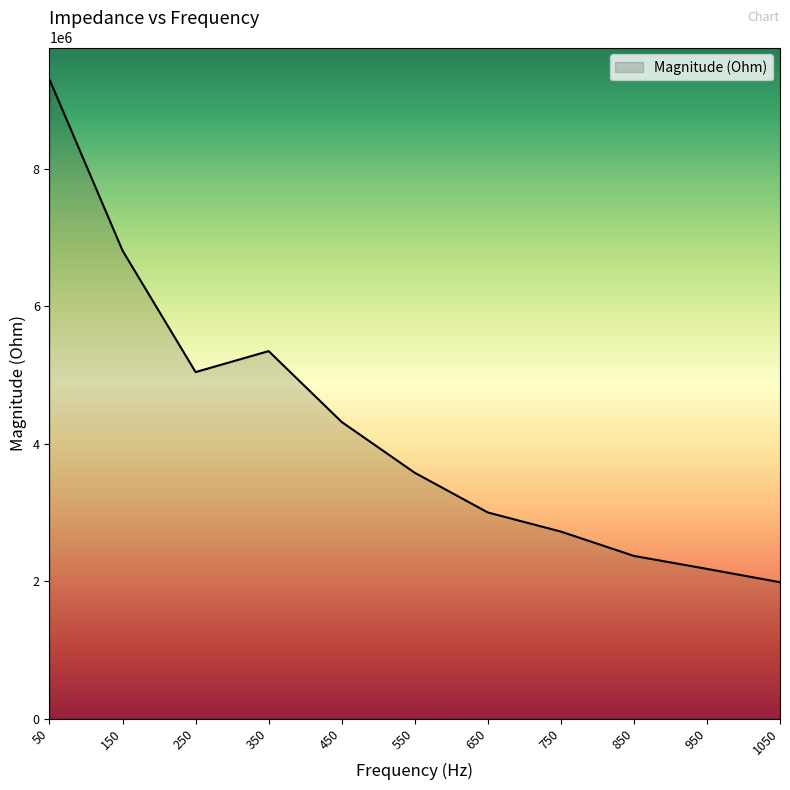

Reading left to right, transcribe all the data shown in this chart.

50=9303304.0	150=6811735.0	250=5043306.7	350=5348687.3	450=4316828.7	550=3577504.0	650=2999703.5	750=2721411.7	850=2367089.7	950=2178152.5	1050=1984074.1